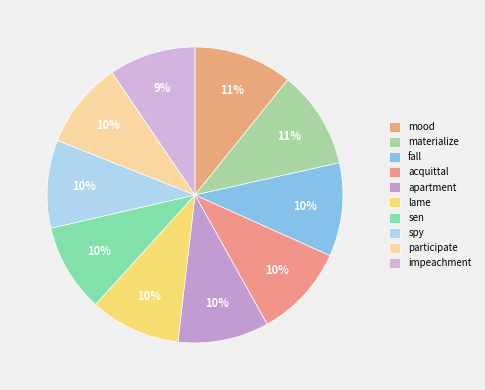

To the nearest percent, what is the average slice percentage?

10%